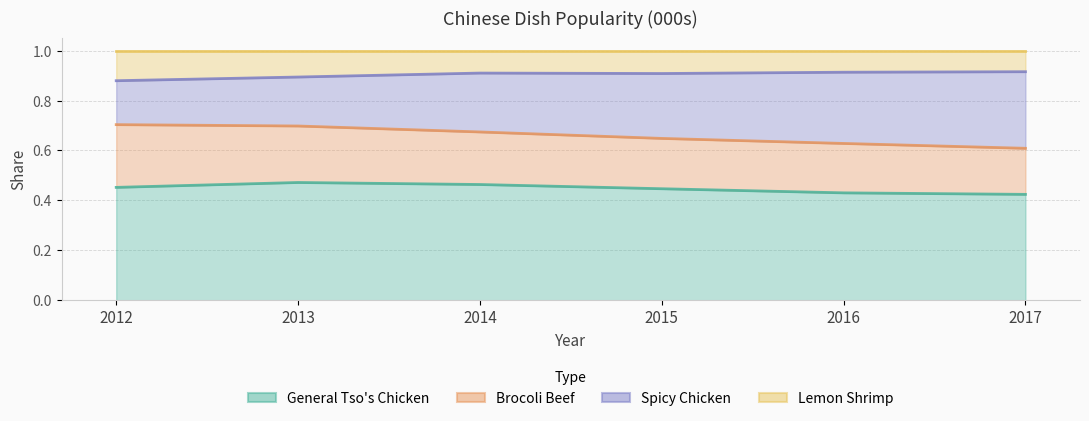

At which label does General Tso's Chicken reach its minimum?

2017